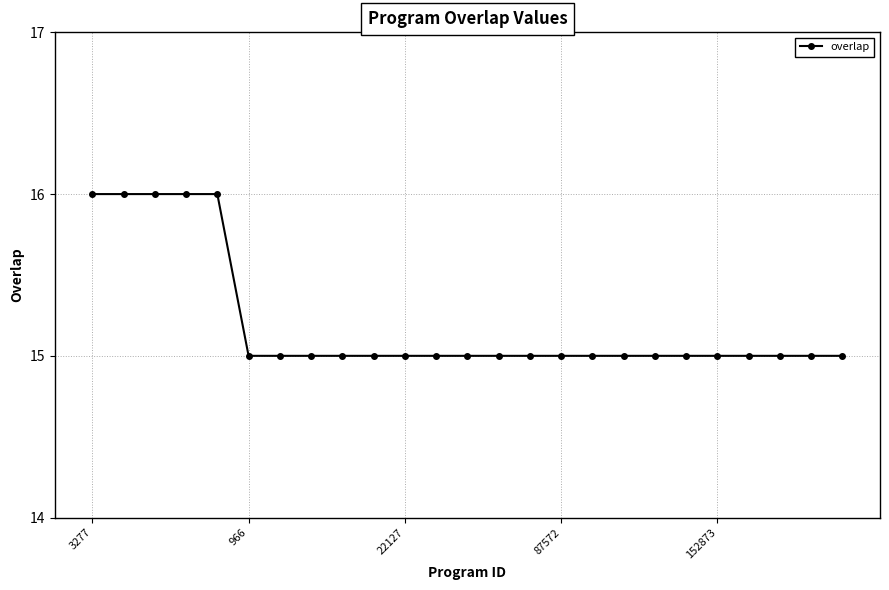

What is the maximum value shown in the chart?

16